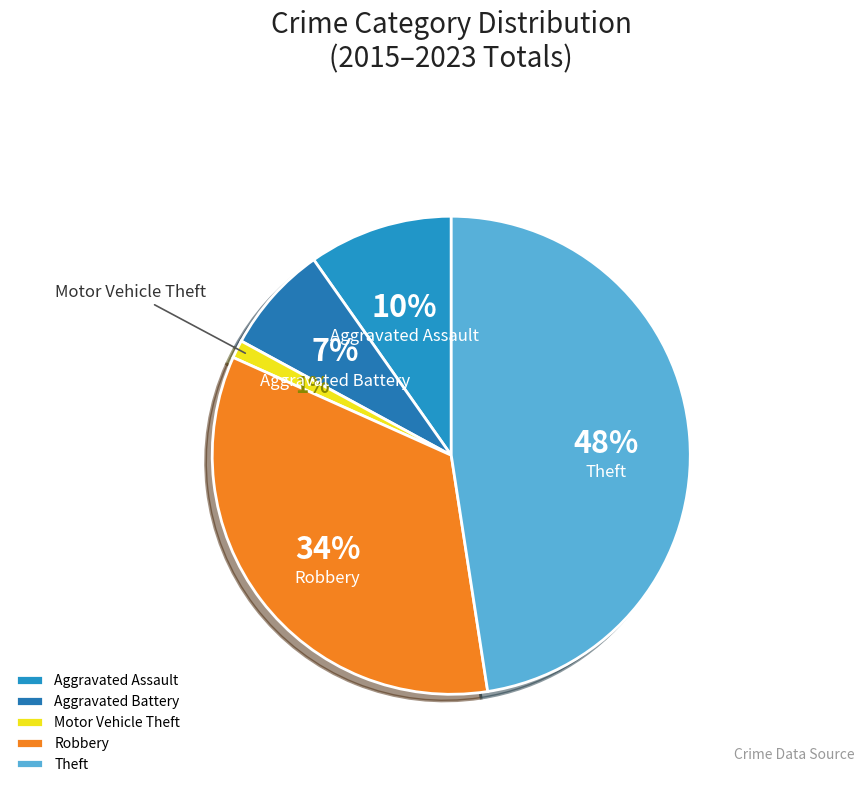

Approximately how many times larger is the value at Aggravated Assault compared to Robbery?

0.3